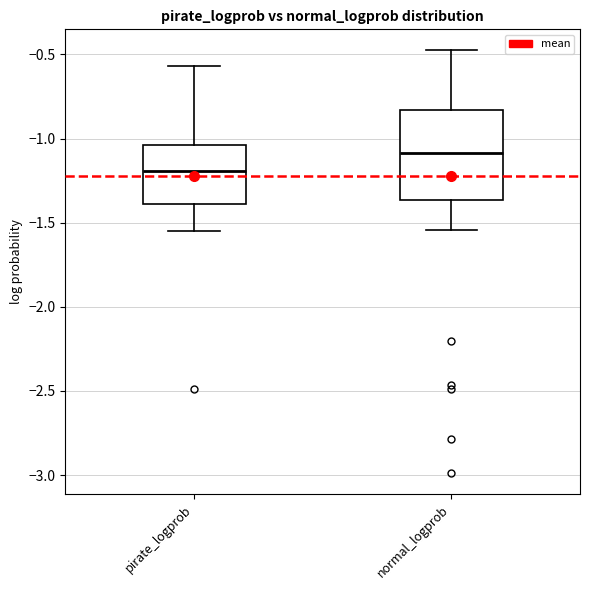

Which box has the highest median line?

normal_logprob